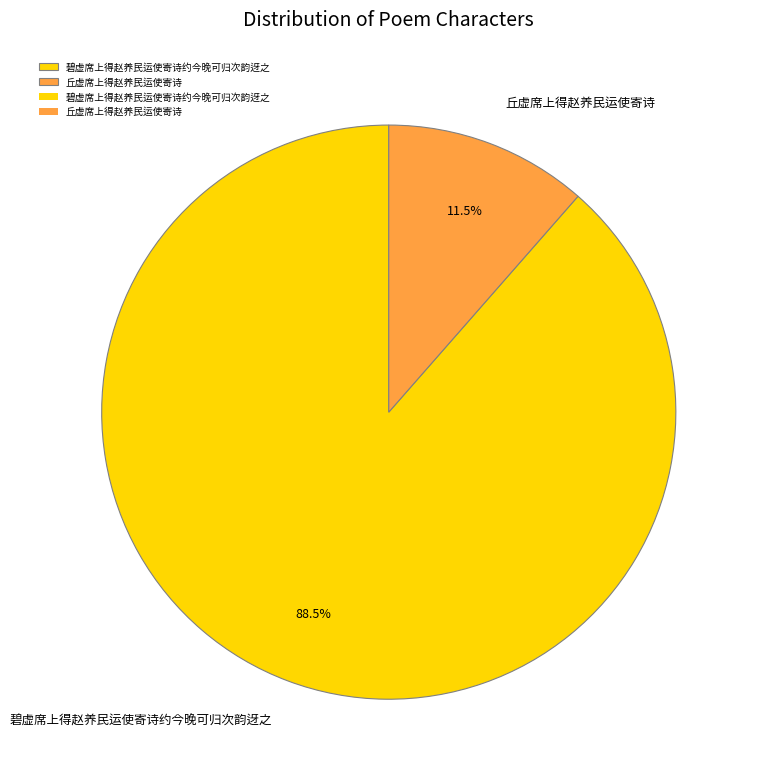

Is there any slice that represents more than half of the pie?

Yes